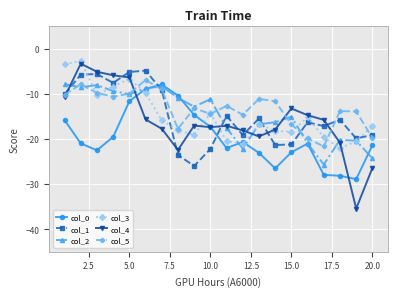

Which series has the widest spread of values?

col_4